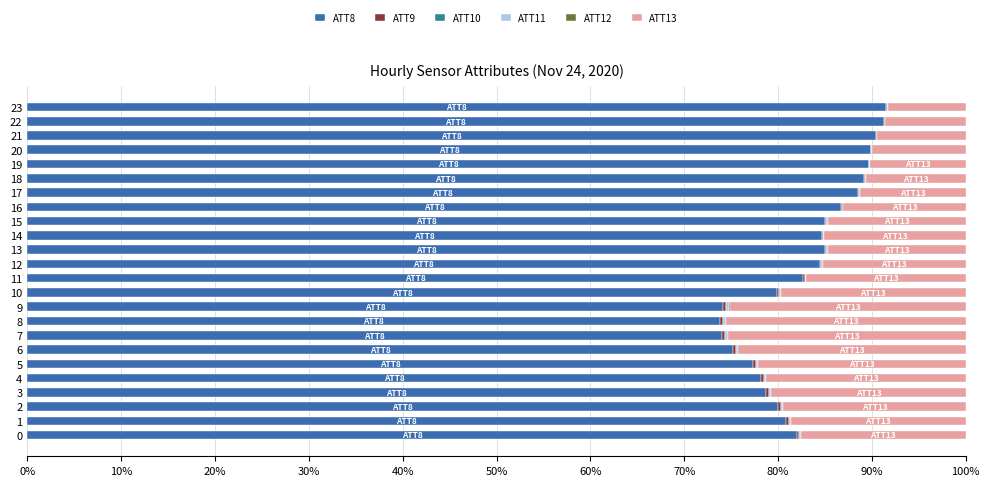

How many distinct data groups are displayed?

6